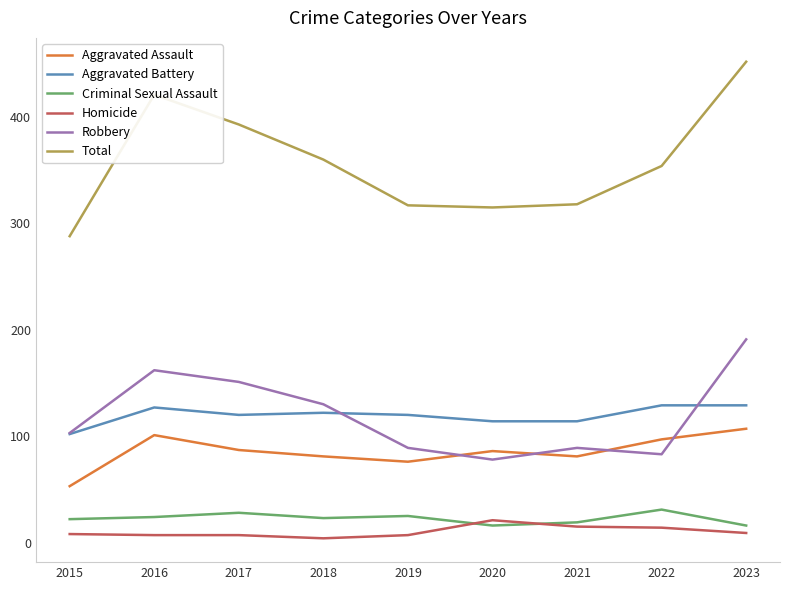

Where is Total nearest to the value 370?

2018